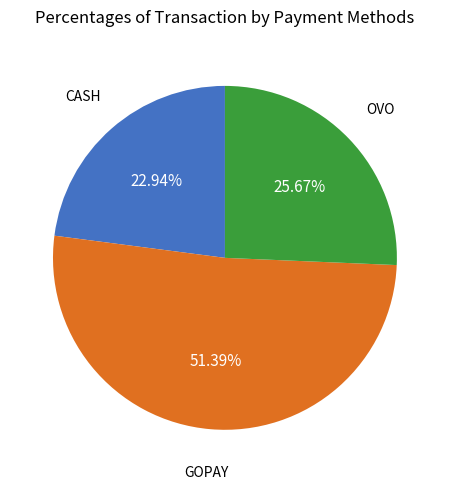

Does any single category account for the majority?

Yes